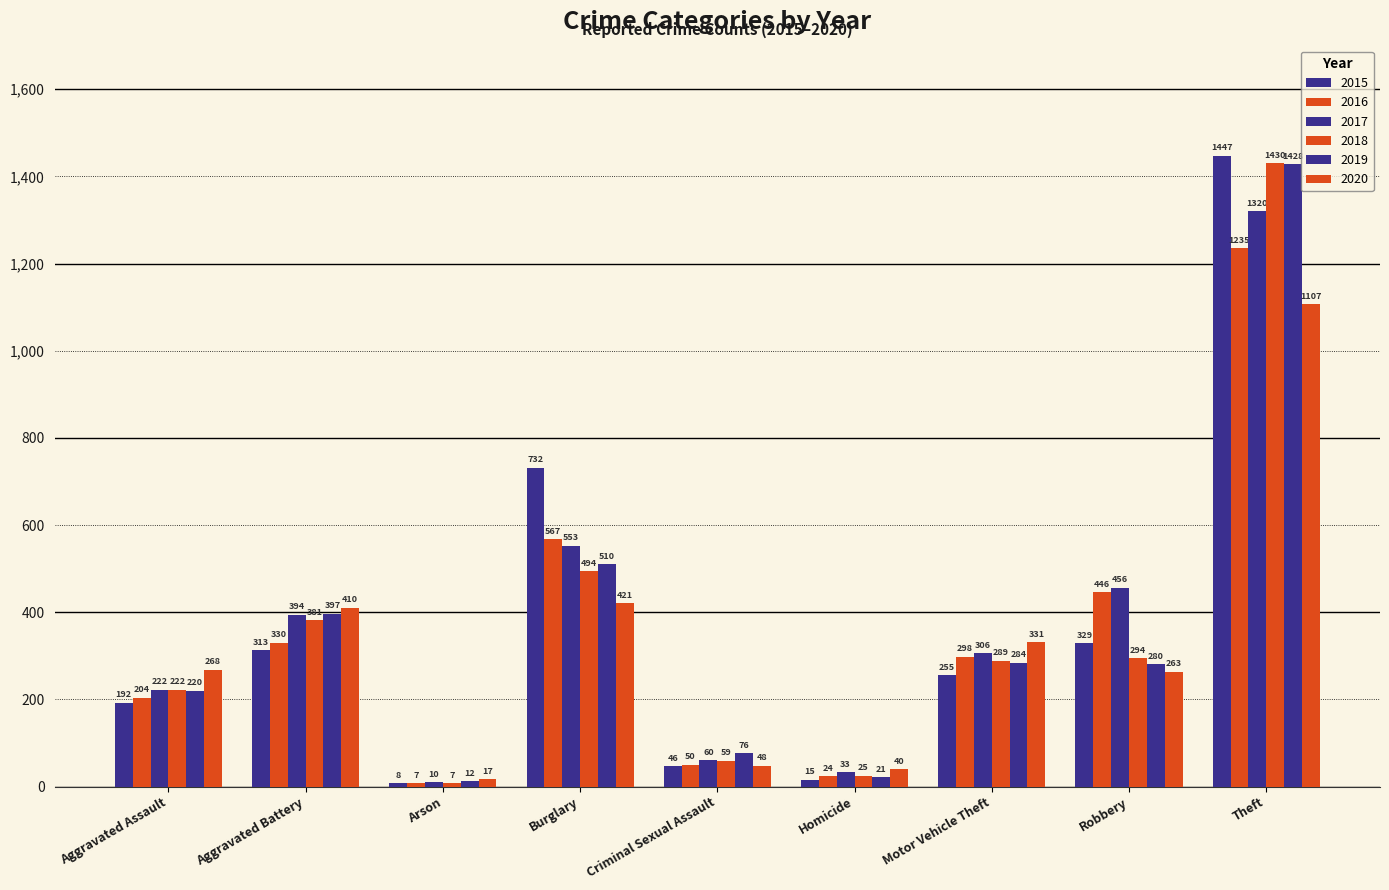

Where is 2018 nearest to the value 718?

Burglary